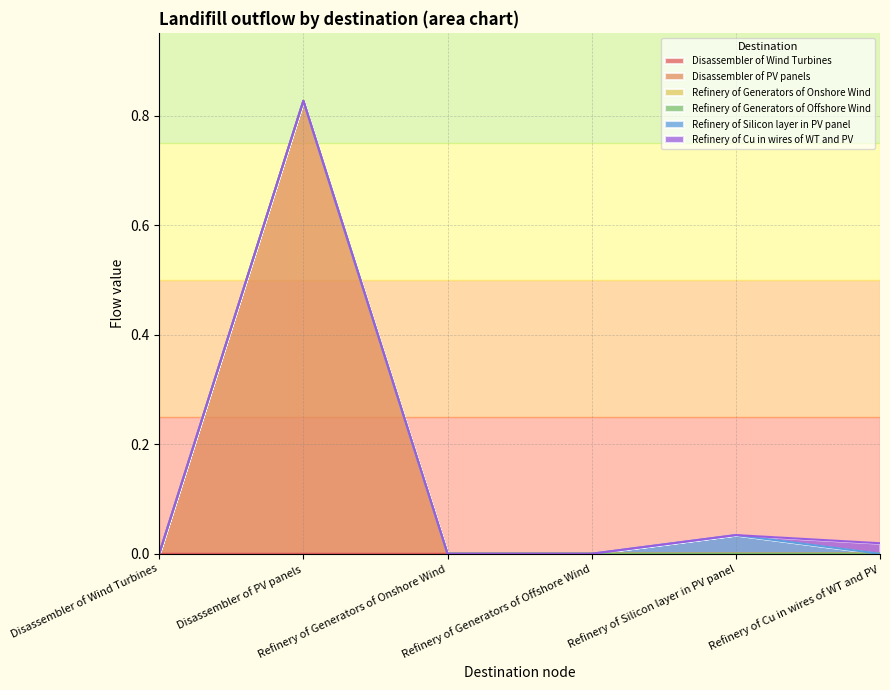

After their last crossing, which series has the higher values: Disassembler of PV panels or Disassembler of Wind Turbines?

Disassembler of PV panels